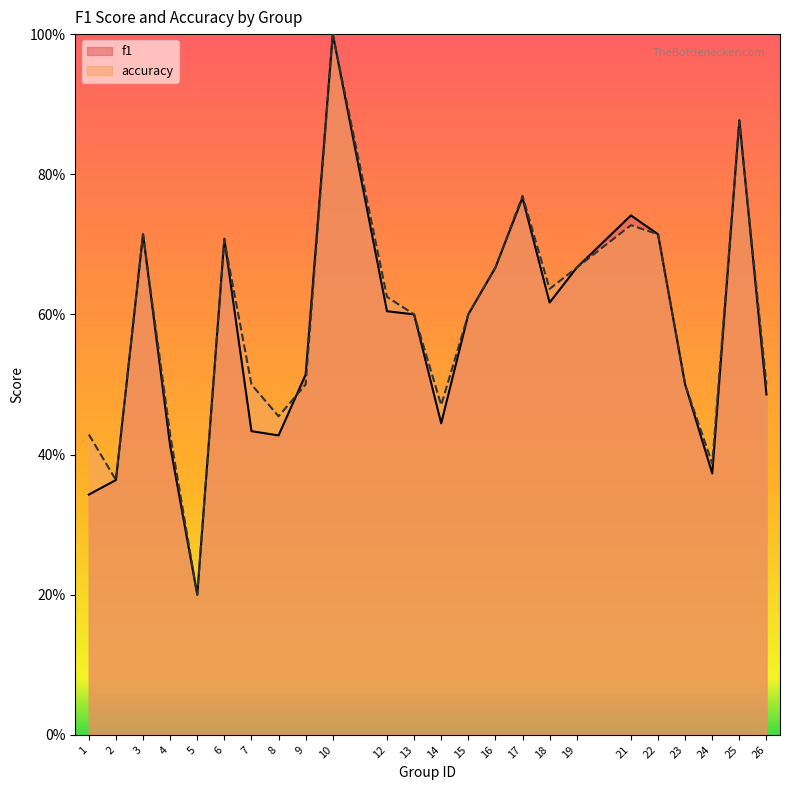

After their last crossing, which series has the higher values: f1 or accuracy?

accuracy